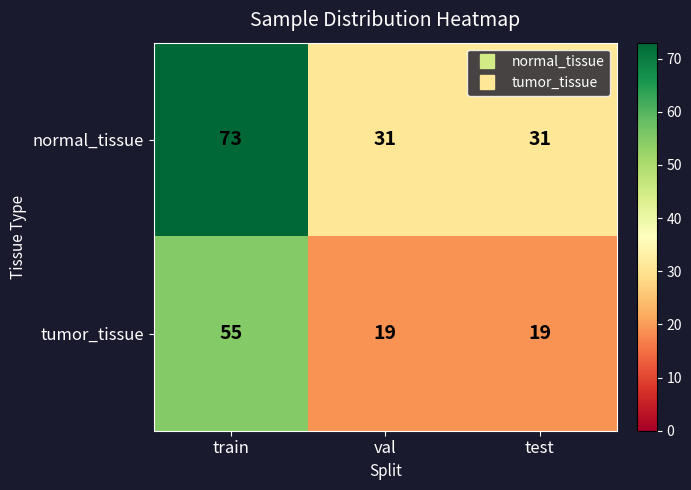

True or false: tumor_tissue has a value of 30 at val.

False